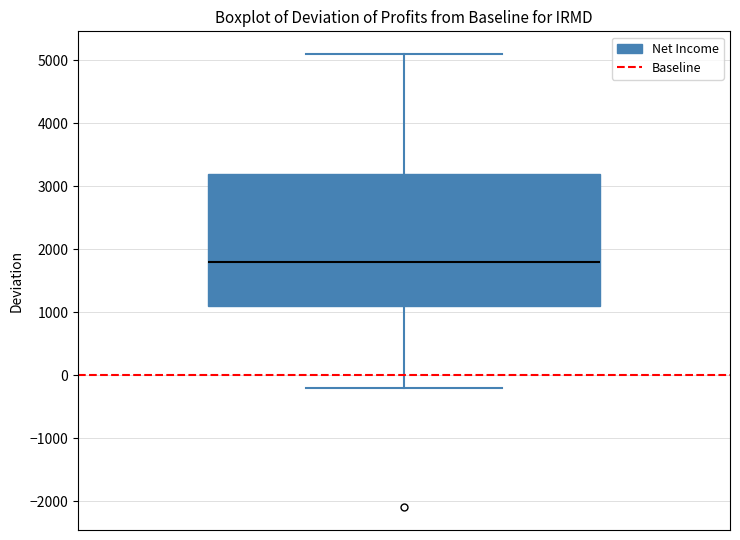

Where does the lower whisker of the box end on the y-axis? The values are not printed on the chart, so give them approximately, as read against the axis.

-200